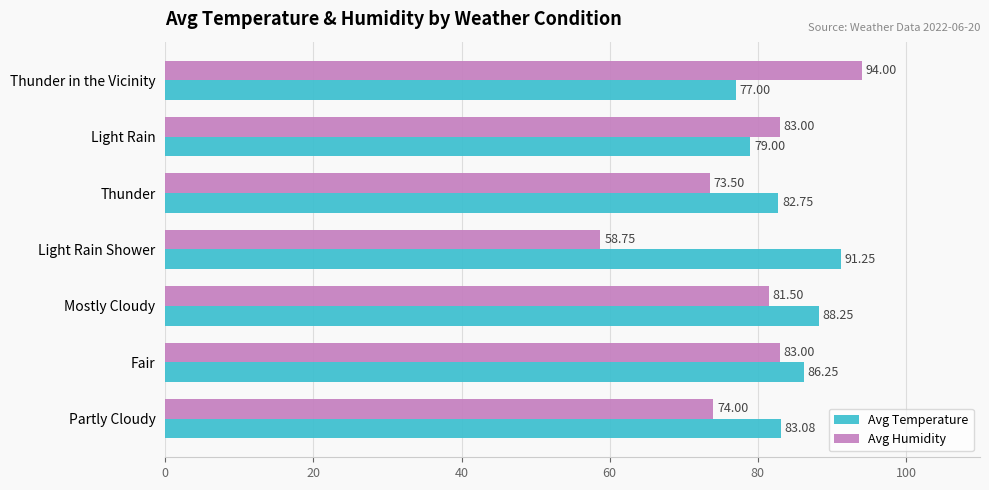

At how many categories does at least one series exceed 75?

7